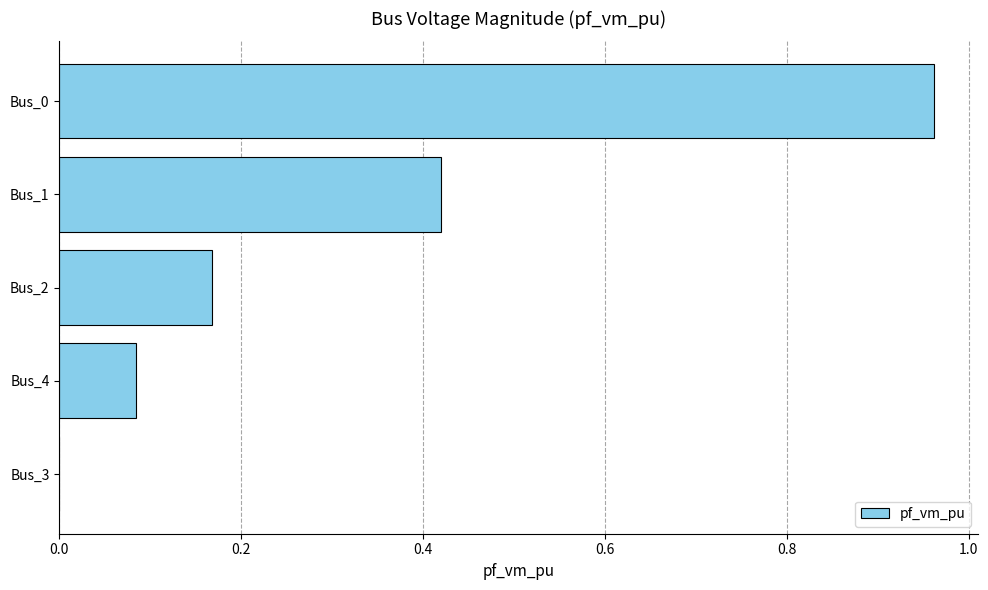

Between Bus_1 and Bus_2, which is larger?

Bus_1